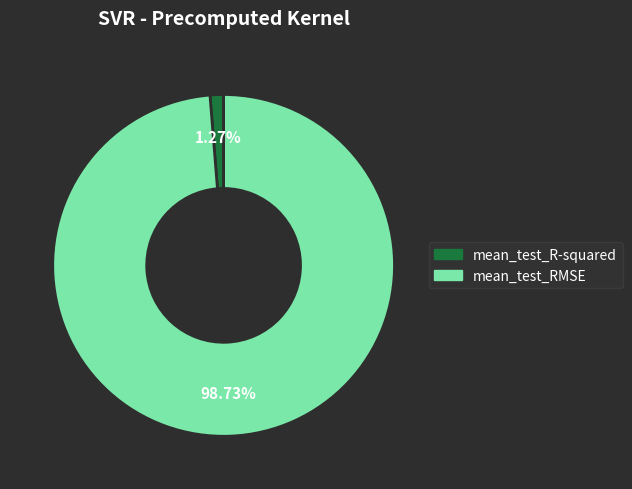

The mean_test_RMSE slice represents 89% of the pie. True or false?

False